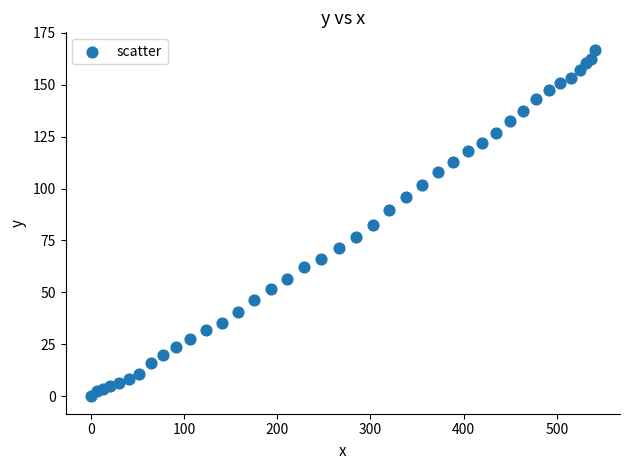

What is the range of Y values (max minus min)?

166.8